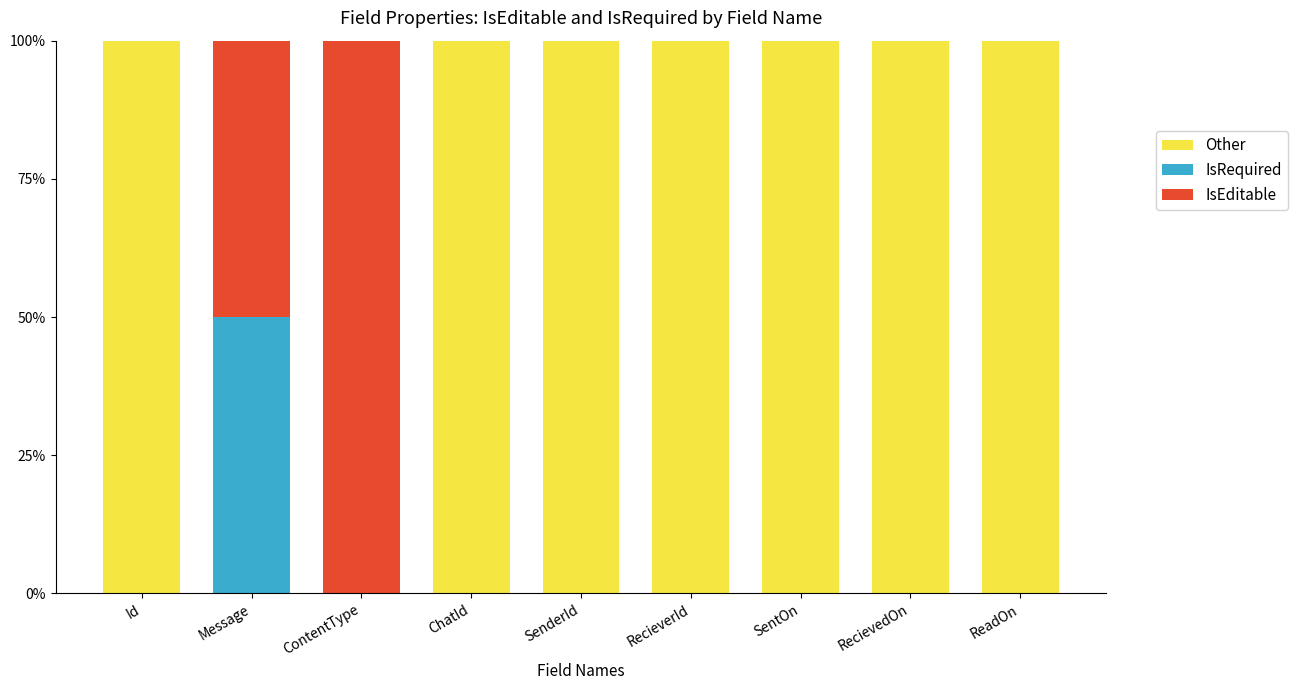

Rank the series by their maximum value, from highest to lowest.

Other, IsEditable, IsRequired